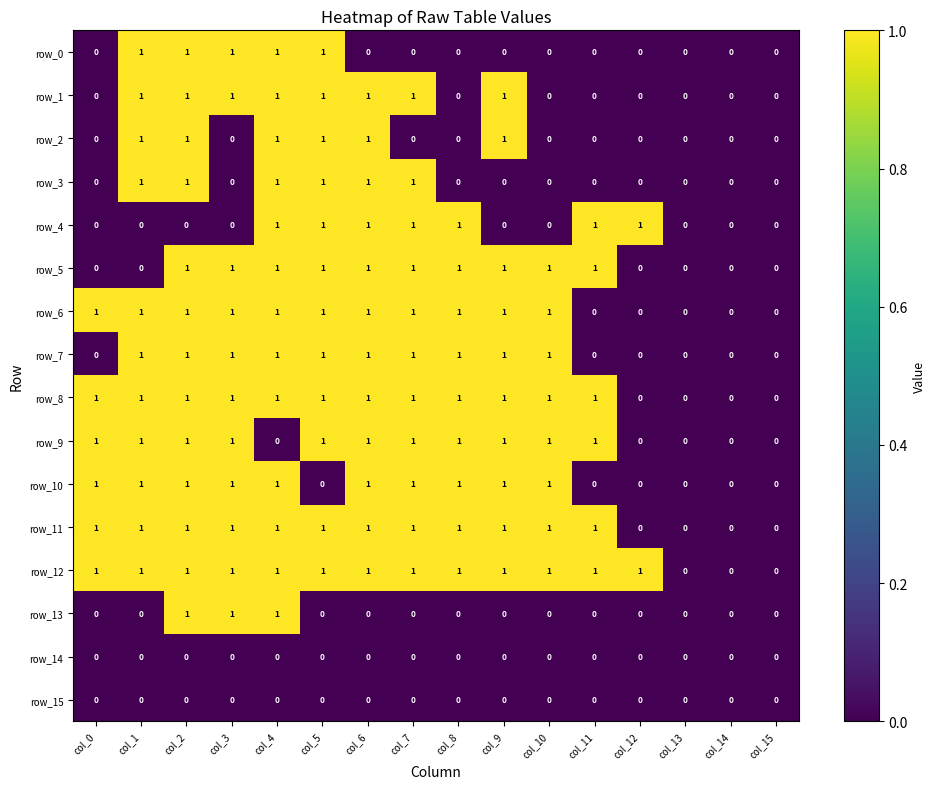

Reading left to right, transcribe all the data shown in this chart.

row_0: 0	1	1	1	1	1	0	0	0	0	0	0	0	0	0	0
row_1: 0	1	1	1	1	1	1	1	0	1	0	0	0	0	0	0
row_2: 0	1	1	0	1	1	1	0	0	1	0	0	0	0	0	0
row_3: 0	1	1	0	1	1	1	1	0	0	0	0	0	0	0	0
row_4: 0	0	0	0	1	1	1	1	1	0	0	1	1	0	0	0
row_5: 0	0	1	1	1	1	1	1	1	1	1	1	0	0	0	0
row_6: 1	1	1	1	1	1	1	1	1	1	1	0	0	0	0	0
row_7: 0	1	1	1	1	1	1	1	1	1	1	0	0	0	0	0
row_8: 1	1	1	1	1	1	1	1	1	1	1	1	0	0	0	0
row_9: 1	1	1	1	0	1	1	1	1	1	1	1	0	0	0	0
row_10: 1	1	1	1	1	0	1	1	1	1	1	0	0	0	0	0
row_11: 1	1	1	1	1	1	1	1	1	1	1	1	0	0	0	0
row_12: 1	1	1	1	1	1	1	1	1	1	1	1	1	0	0	0
row_13: 0	0	1	1	1	0	0	0	0	0	0	0	0	0	0	0
row_14: 0	0	0	0	0	0	0	0	0	0	0	0	0	0	0	0
row_15: 0	0	0	0	0	0	0	0	0	0	0	0	0	0	0	0